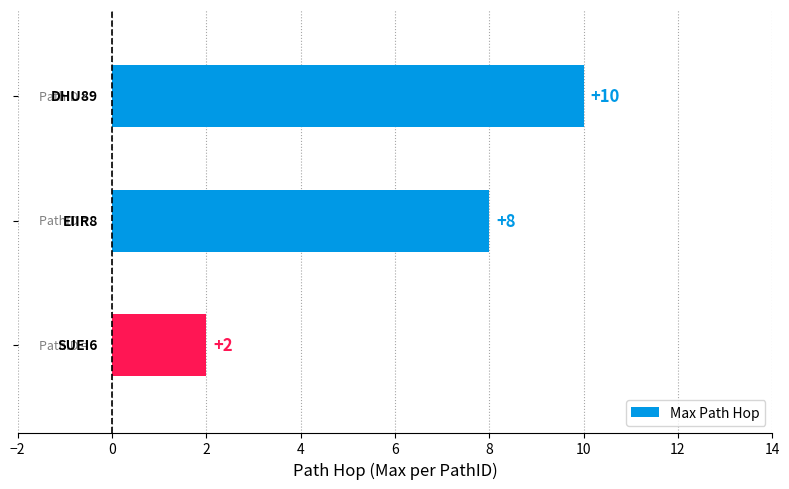

Count the number of data series in this chart.

1